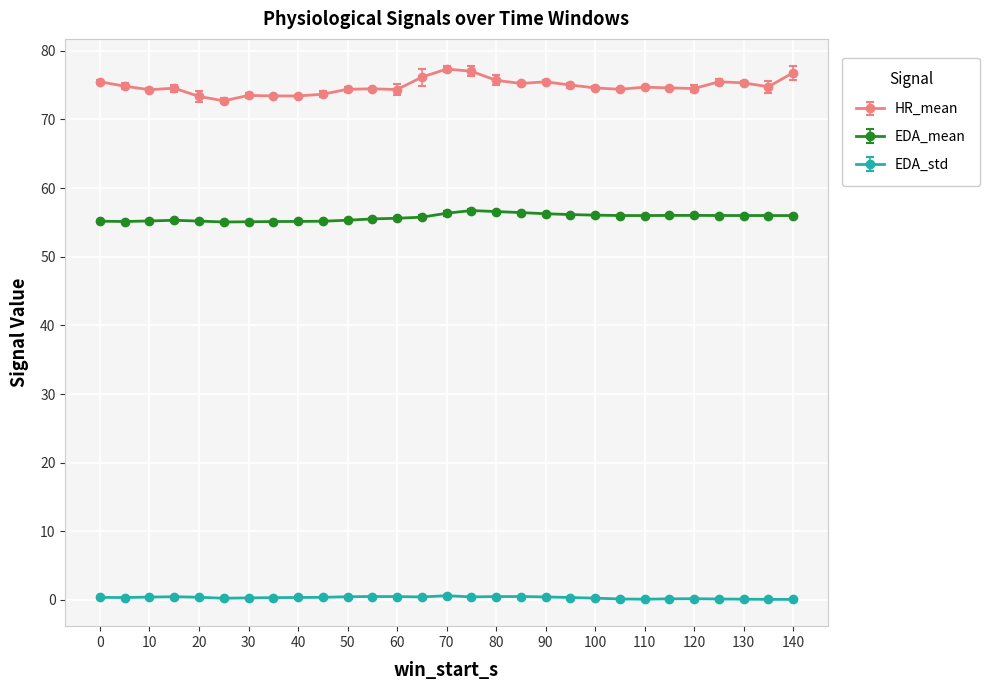

True or false: HR_mean has more than 0 interior local peaks.

True